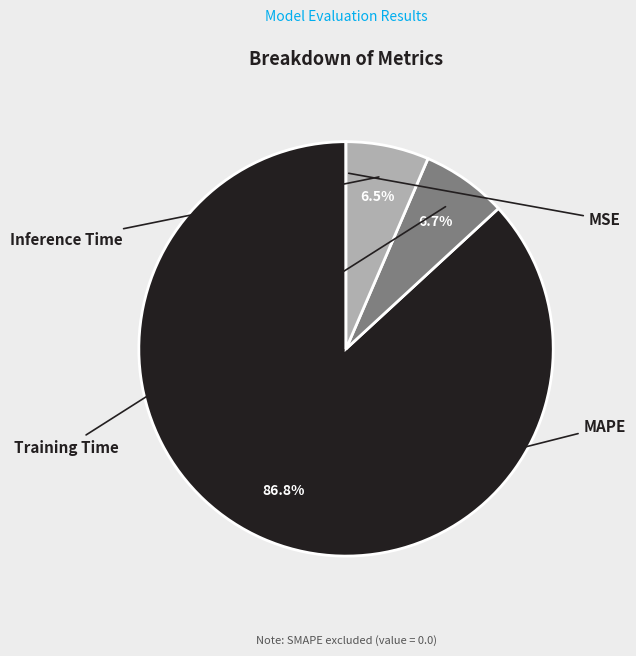

Is there a majority slice in this chart?

Yes